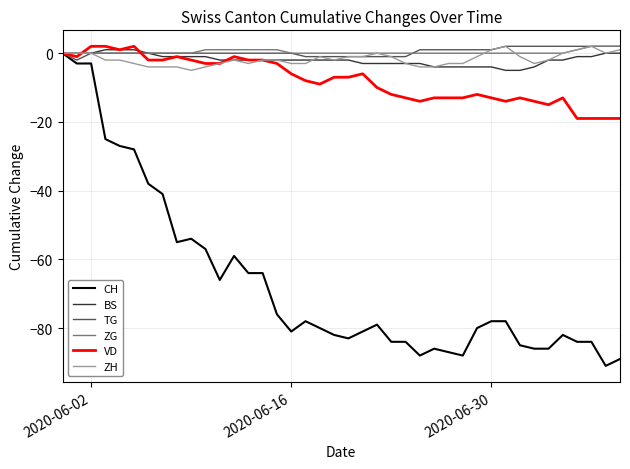

What is the smallest value displayed?

-91